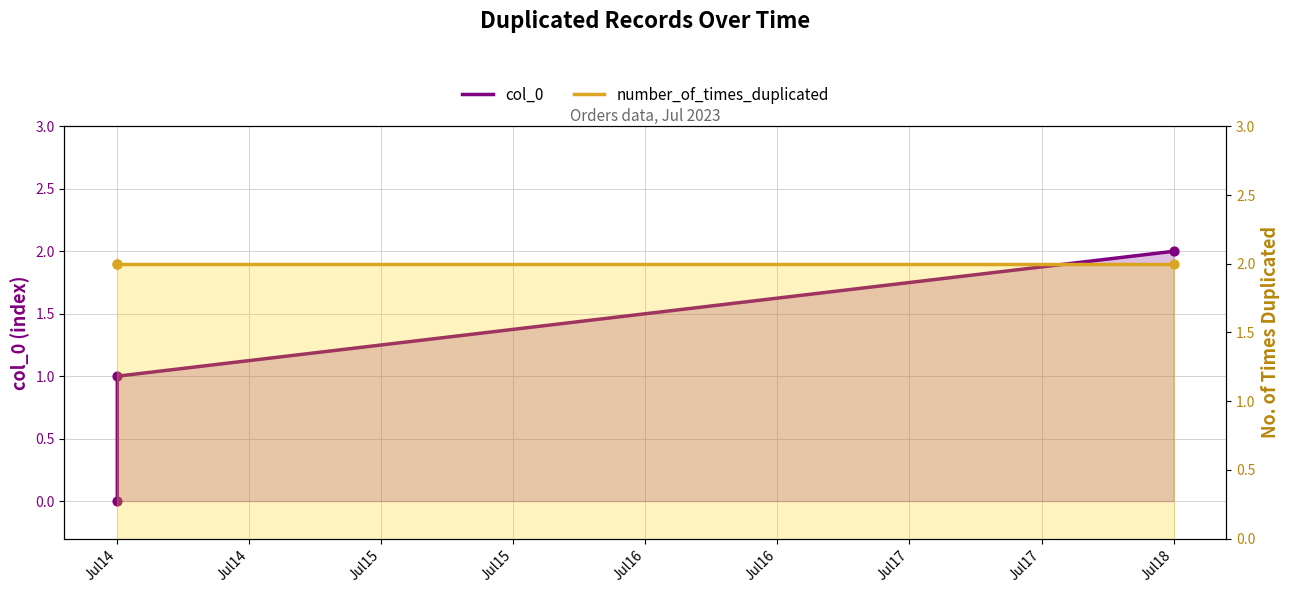

What are all the series names shown in the legend?

col_0, number_of_times_duplicated